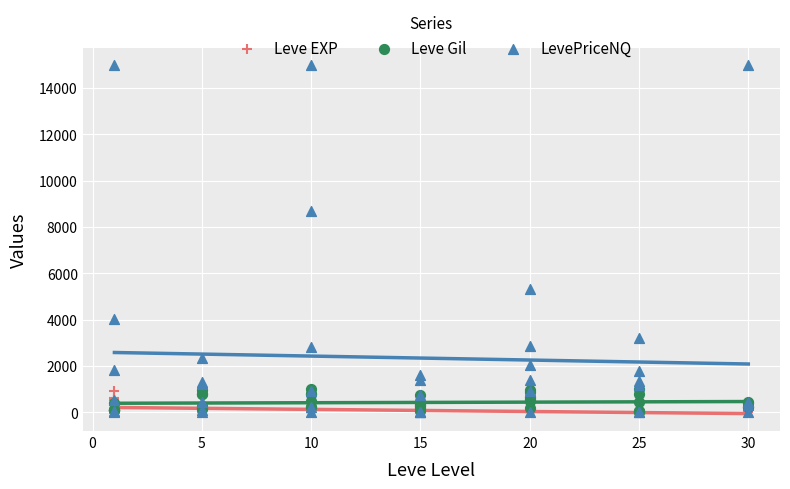

In the LevePriceNQ series, what Y value is closest to 7500?

8701.5